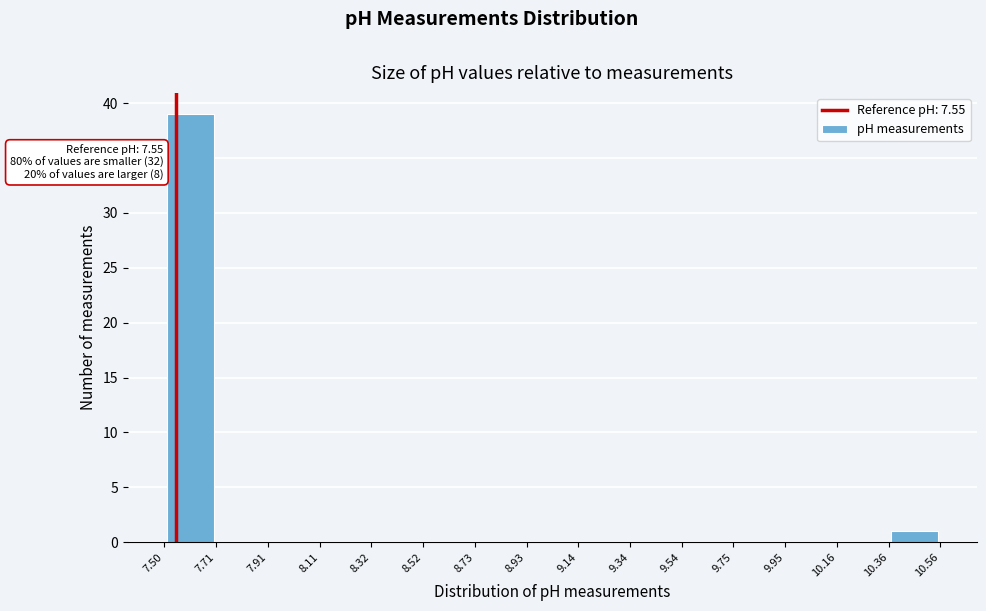

Over which range of the x-axis is the bar tallest?

7.50 to 7.71